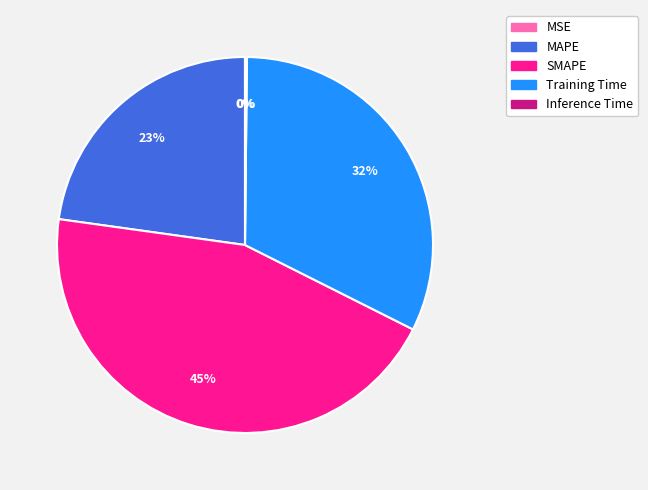

To the nearest percent, what portion does Training Time represent?

32%